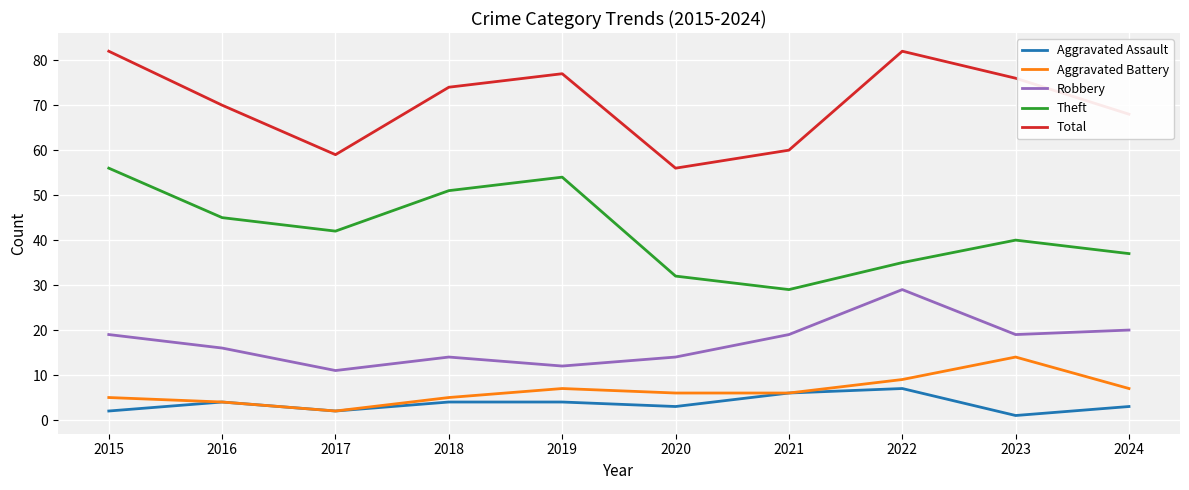

Reading right to left, list all the values displayed in this chart.

Aggravated Assault: 2024=3	2023=1	2022=7	2021=6	2020=3	2019=4	2018=4	2017=2	2016=4	2015=2
Aggravated Battery: 2024=7	2023=14	2022=9	2021=6	2020=6	2019=7	2018=5	2017=2	2016=4	2015=5
Robbery: 2024=20	2023=19	2022=29	2021=19	2020=14	2019=12	2018=14	2017=11	2016=16	2015=19
Theft: 2024=37	2023=40	2022=35	2021=29	2020=32	2019=54	2018=51	2017=42	2016=45	2015=56
Total: 2024=68	2023=76	2022=82	2021=60	2020=56	2019=77	2018=74	2017=59	2016=70	2015=82